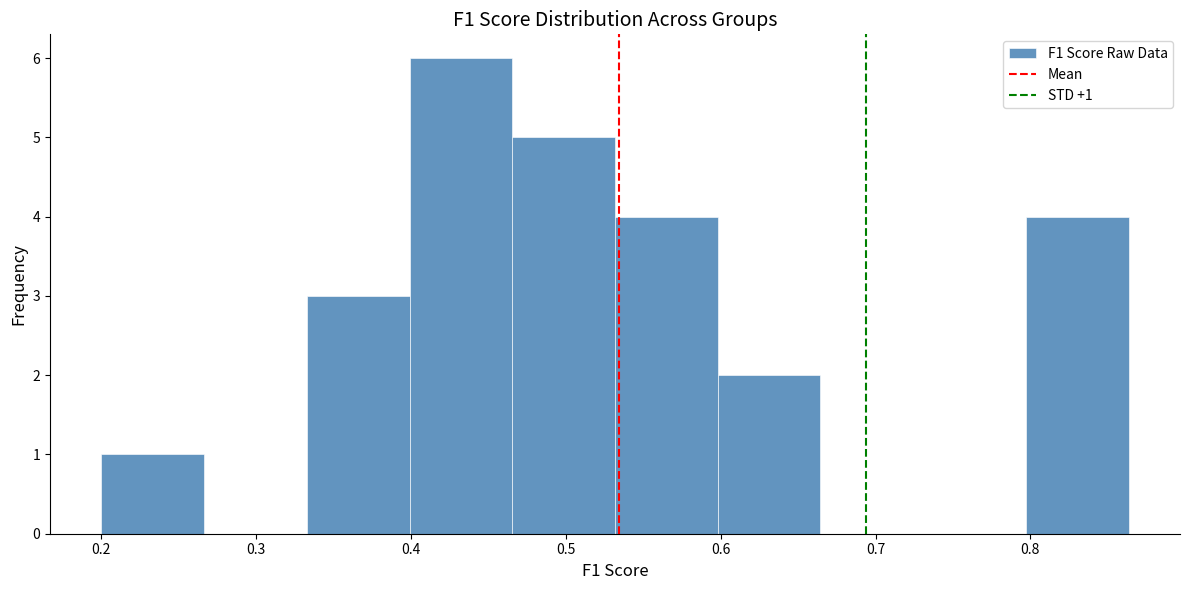

Which range on the x-axis has the tallest bar?

0.40 to 0.47